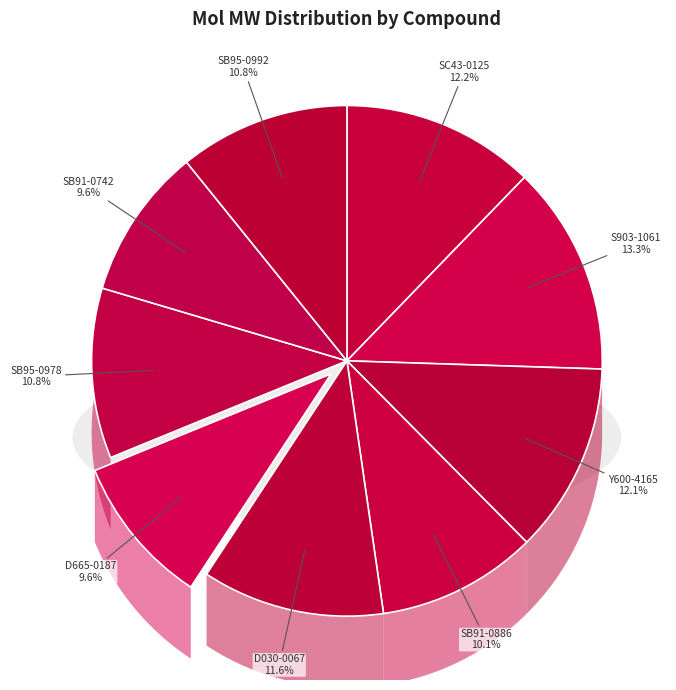

Do SC43-0125 and Y600-4165 together represent more than half of the pie?

No